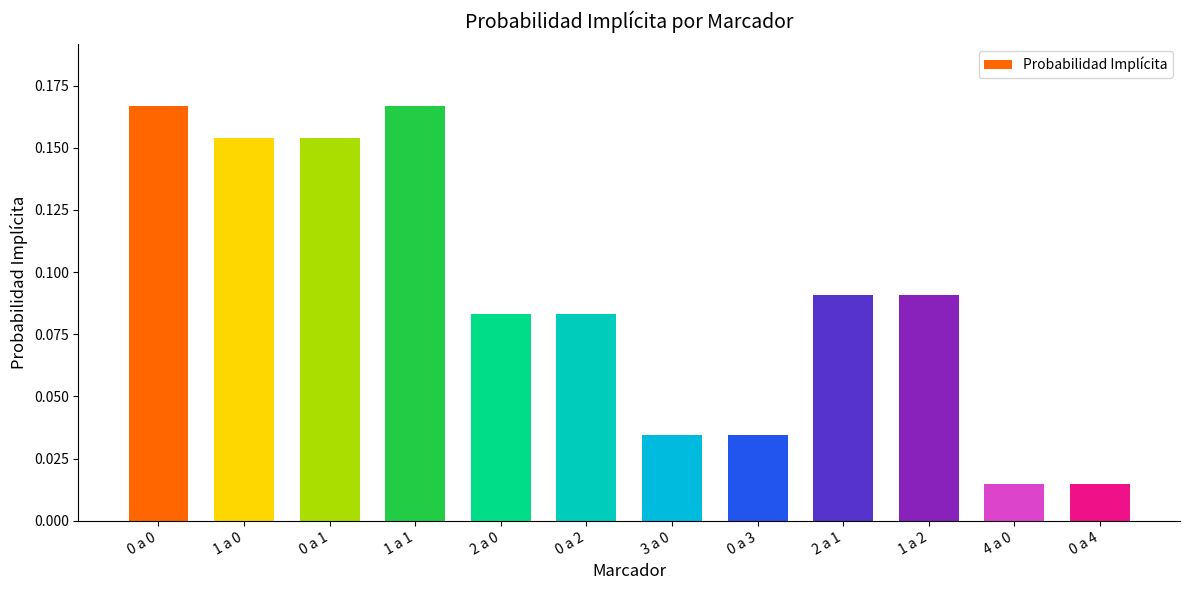

What is the sum of all values?

1.1